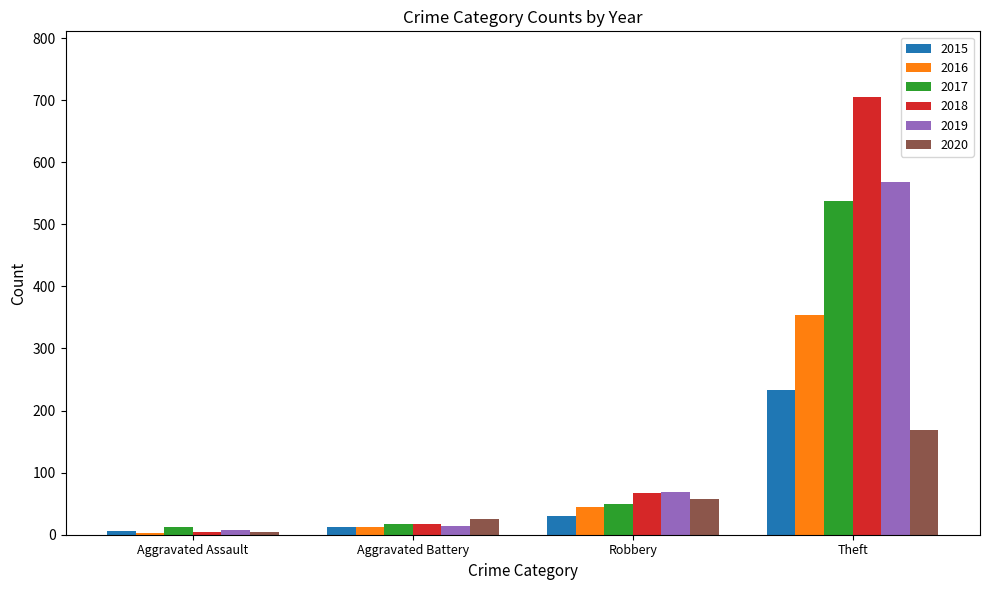

Which series has the largest total across all categories?

2018